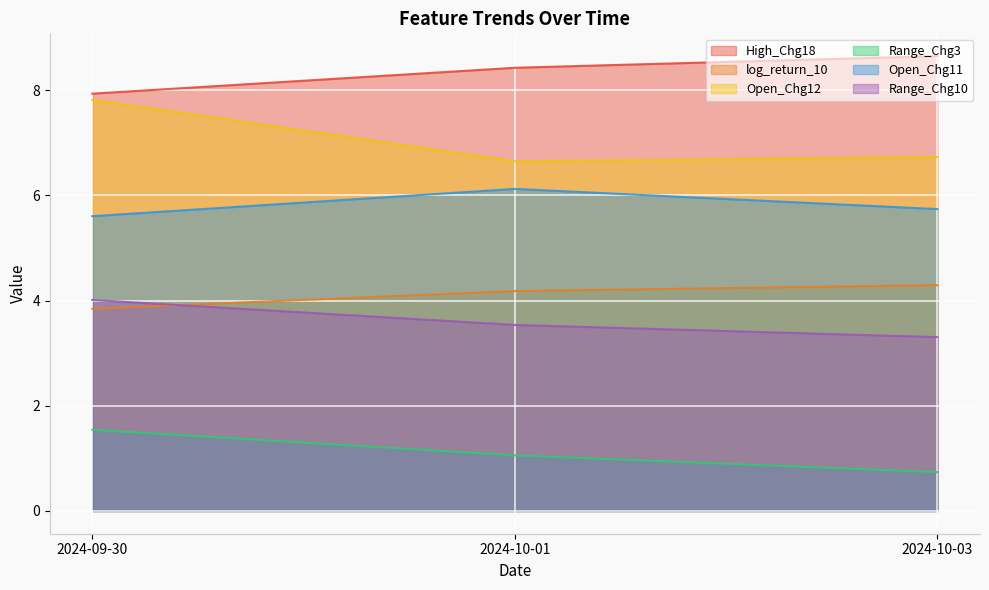

Reading left to right, transcribe all the data shown in this chart.

High_Chg18: 7.9	8.4	8.7
log_return_10: 3.8	4.2	4.3
Open_Chg12: 7.8	6.7	6.7
Range_Chg3: 1.5	1.1	0.7
Open_Chg11: 5.6	6.1	5.7
Range_Chg10: 4.0	3.5	3.3